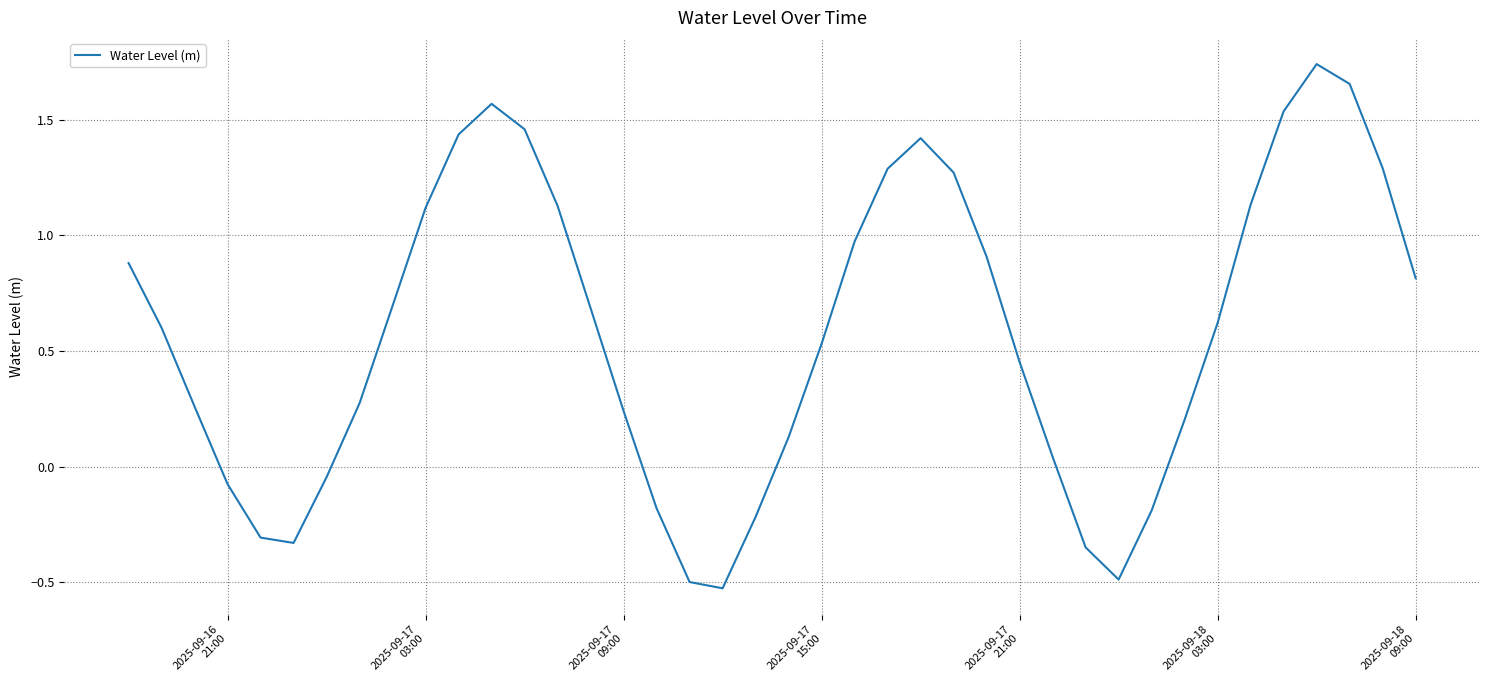

What is the difference between the maximum and minimum values?

2.3